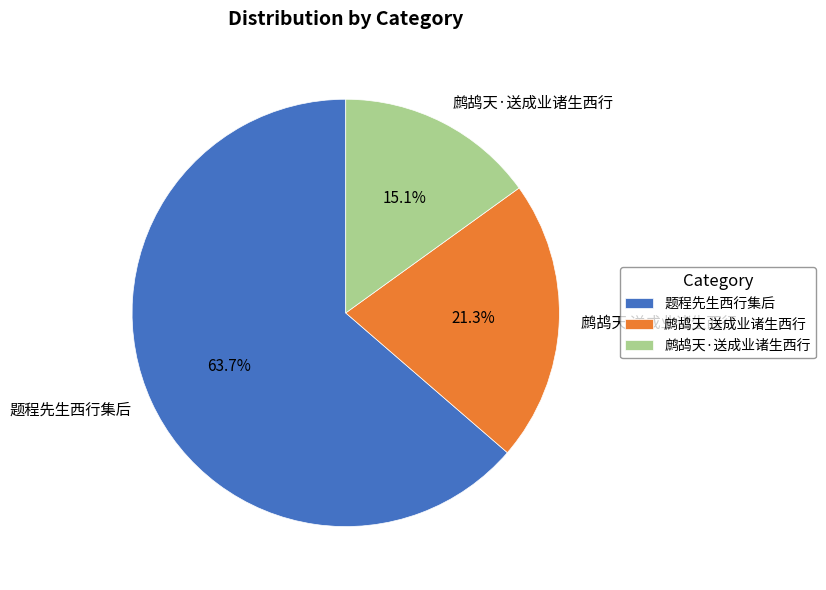

What percentage is the 鹧鸪天 送成业诸生西行 slice, to the nearest percent?

21%